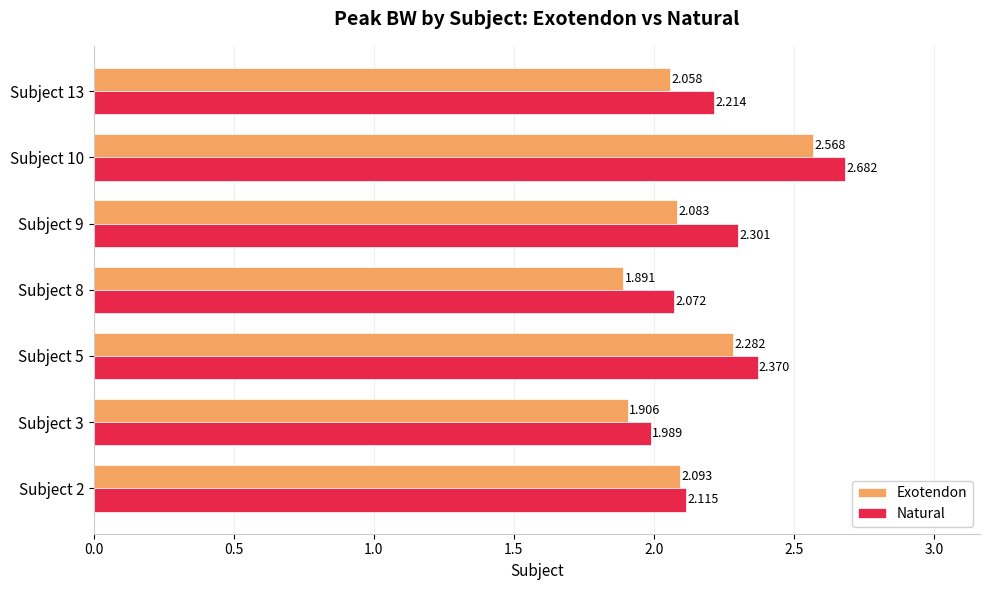

How many categories are shown in the chart?

7